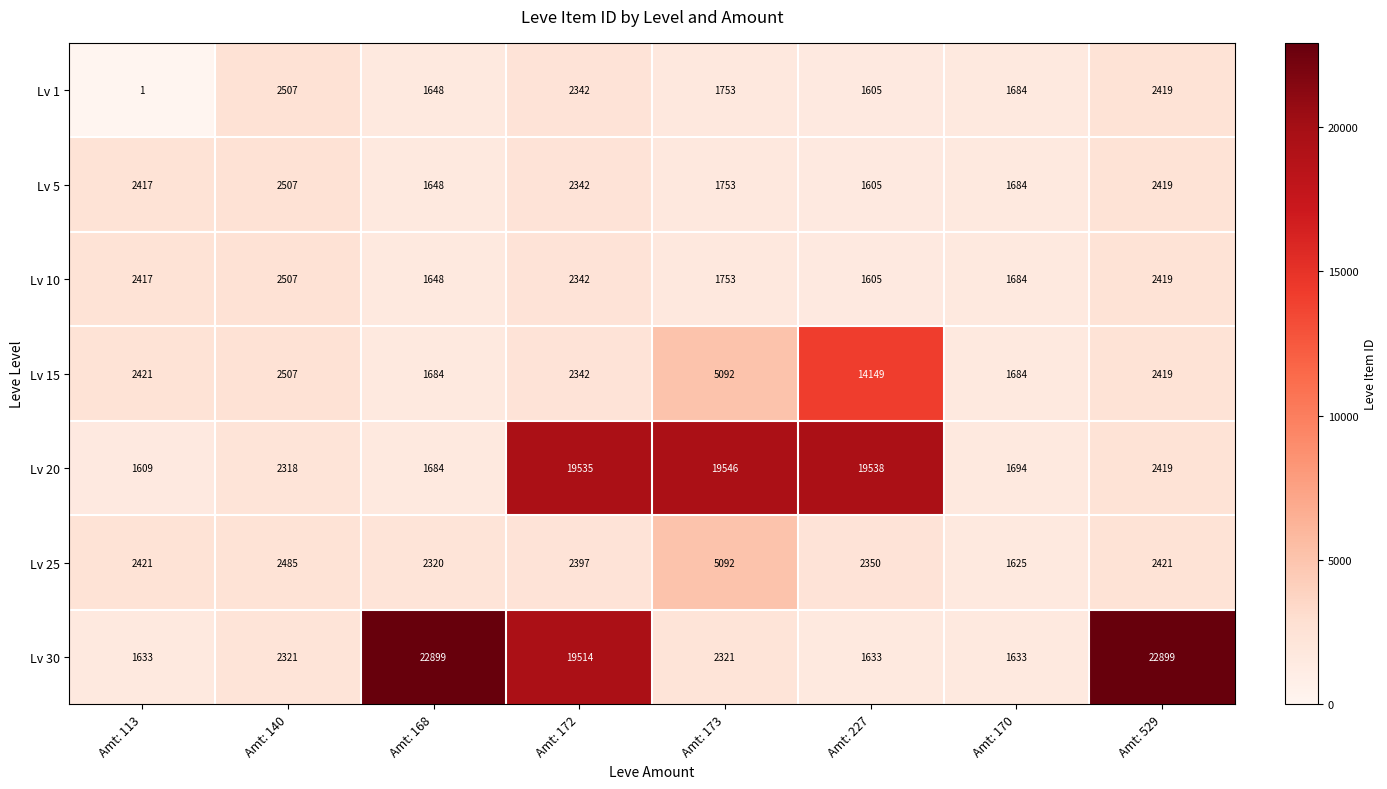

At how many categories does at least one series exceed 8752?

5